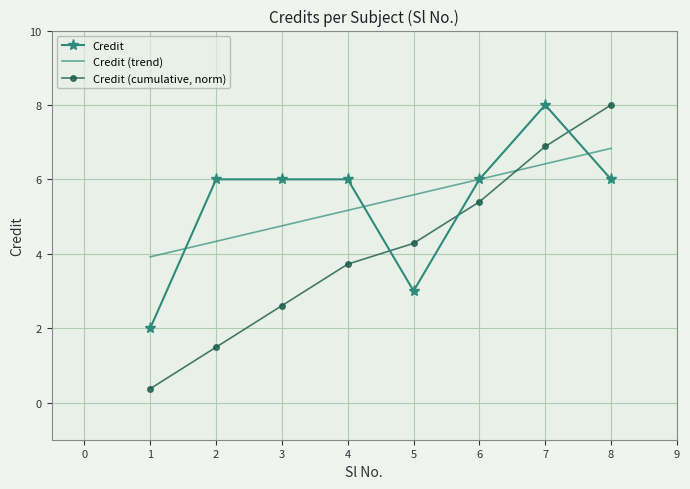

Reading right to left, list all the values displayed in this chart.

8=6	7=8	6=6	5=3	4=6	3=6	2=6	1=2